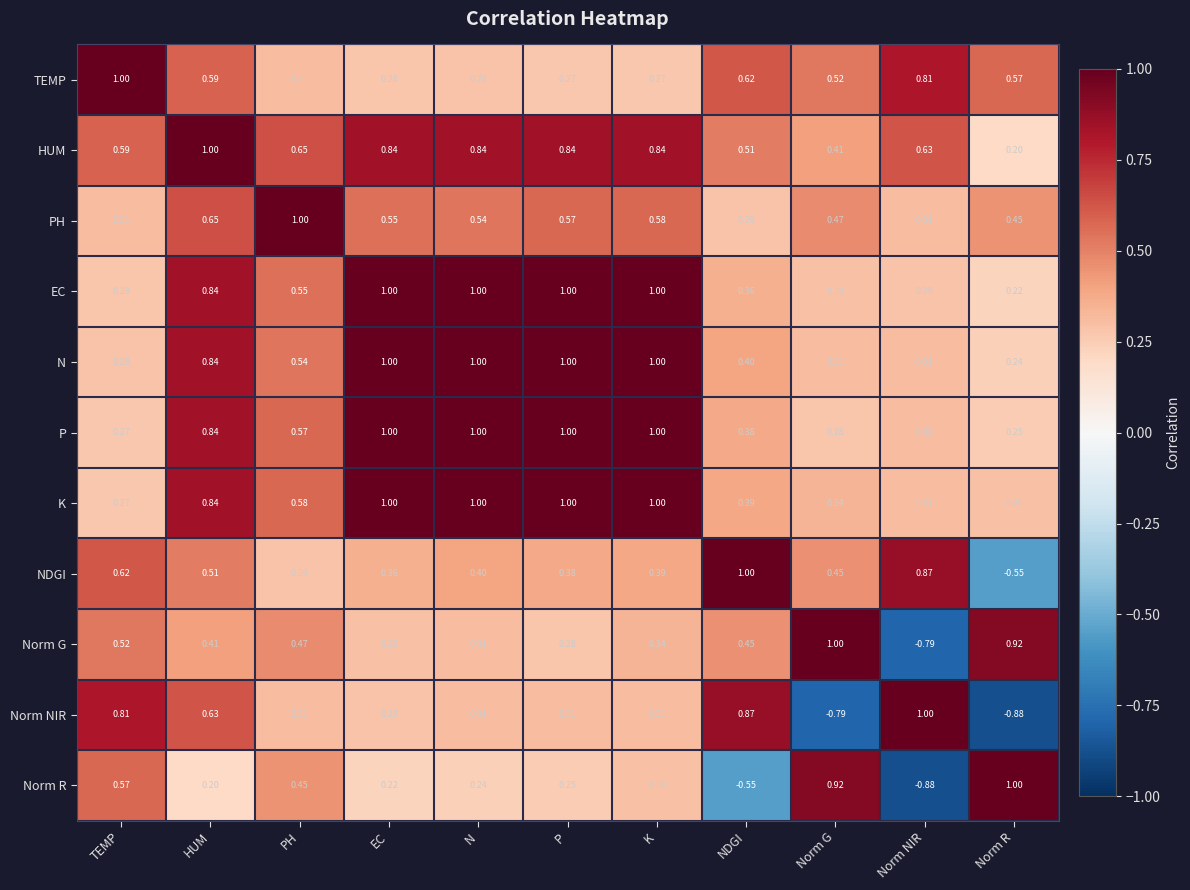

At which label does NDGI reach its minimum?

Norm R